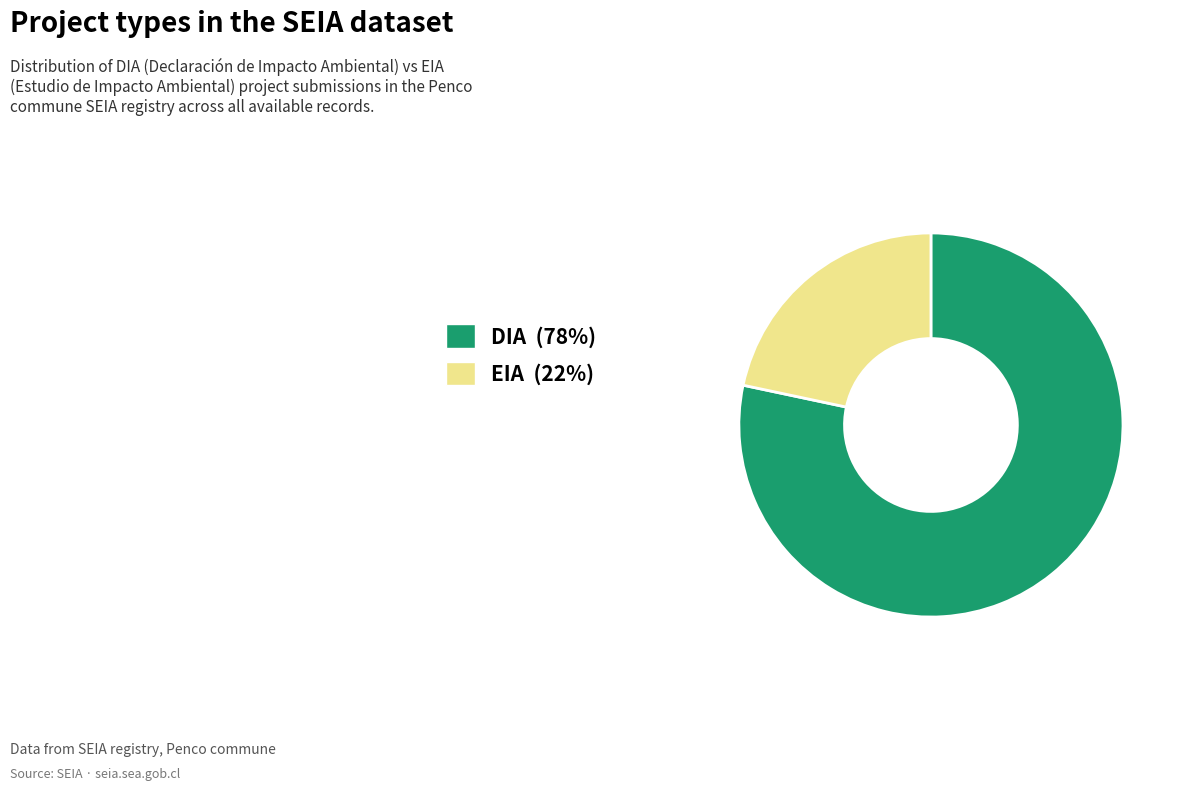

Which slice is the smallest?

EIA